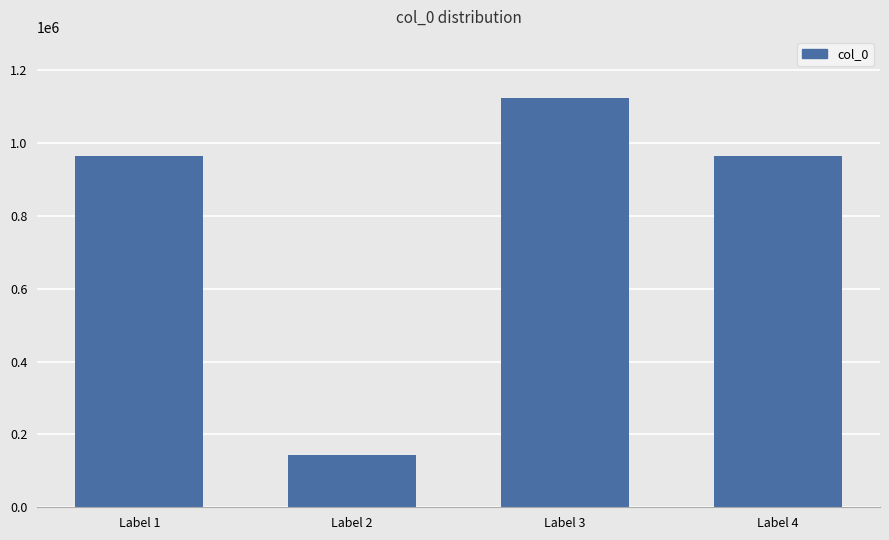

How many data points does each series have?

4